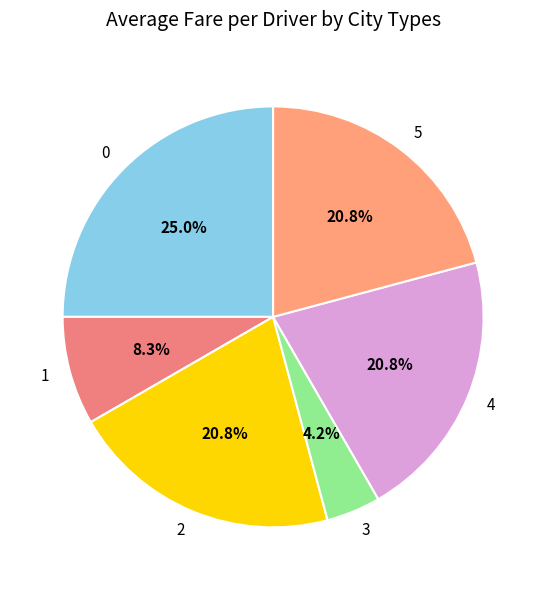

Between 2 and 3, which is larger?

2